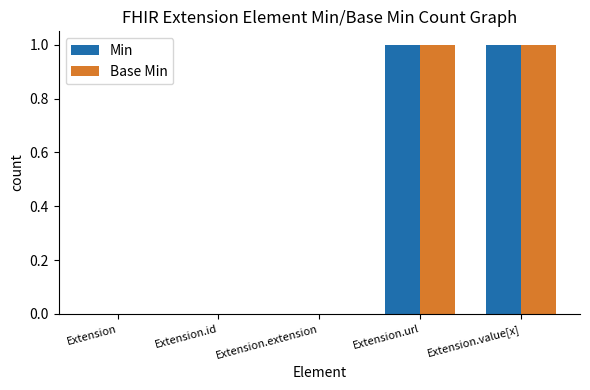

Is it true that Min equals 0 at Extension?

True